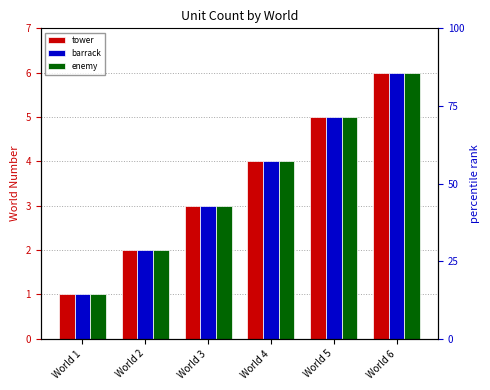

Between World 1 and World 5, which is larger?

World 5